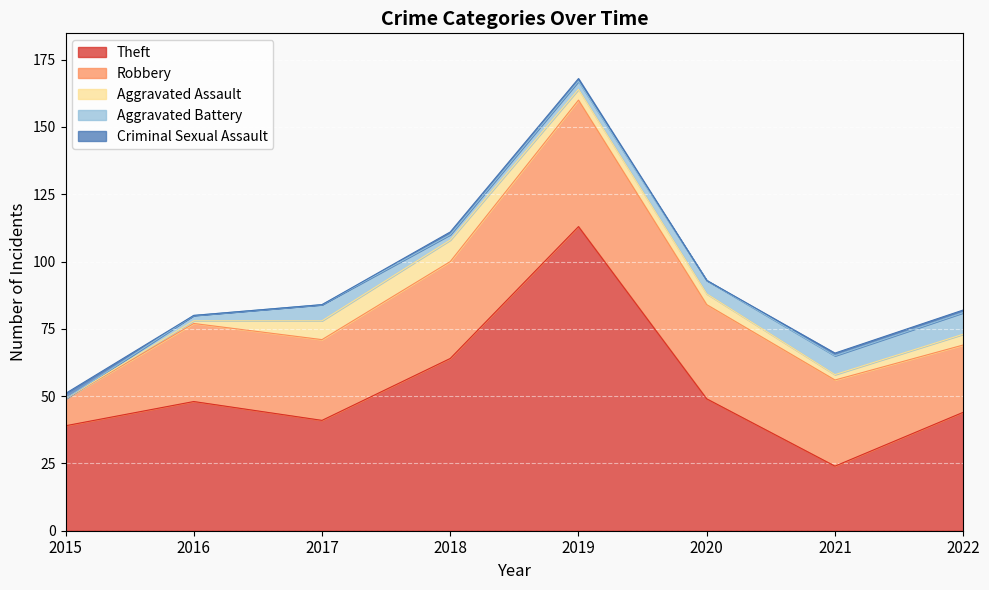

What is the sum of all Robbery values?

244